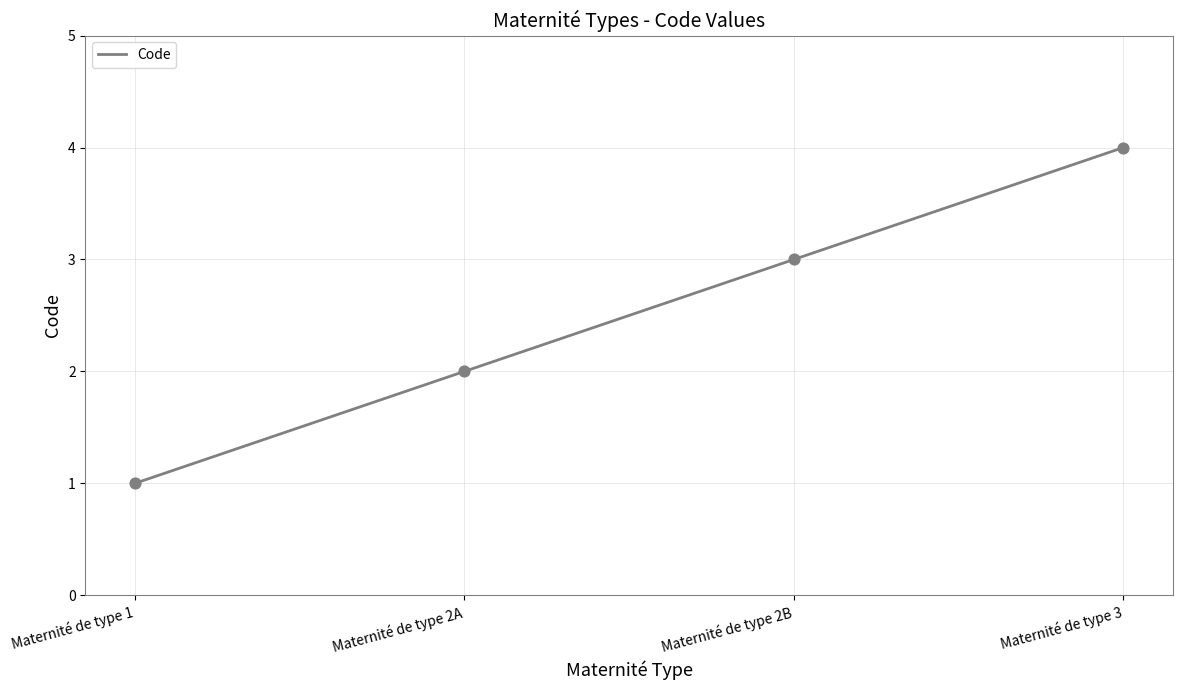

Which has a higher value, Maternité de type 2B or Maternité de type 3?

Maternité de type 3